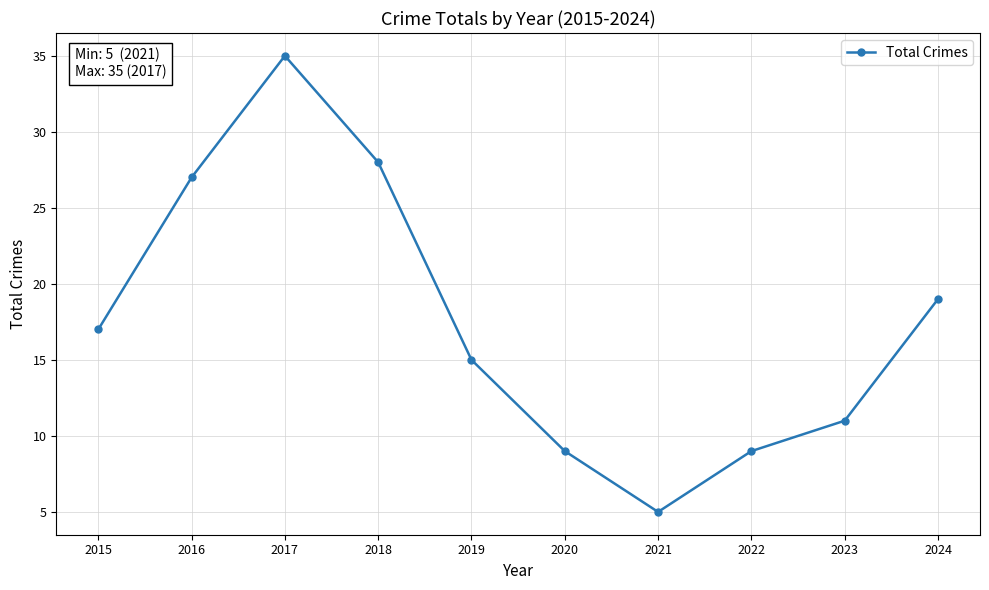

True or false: the data shows 27 at 2016.

True